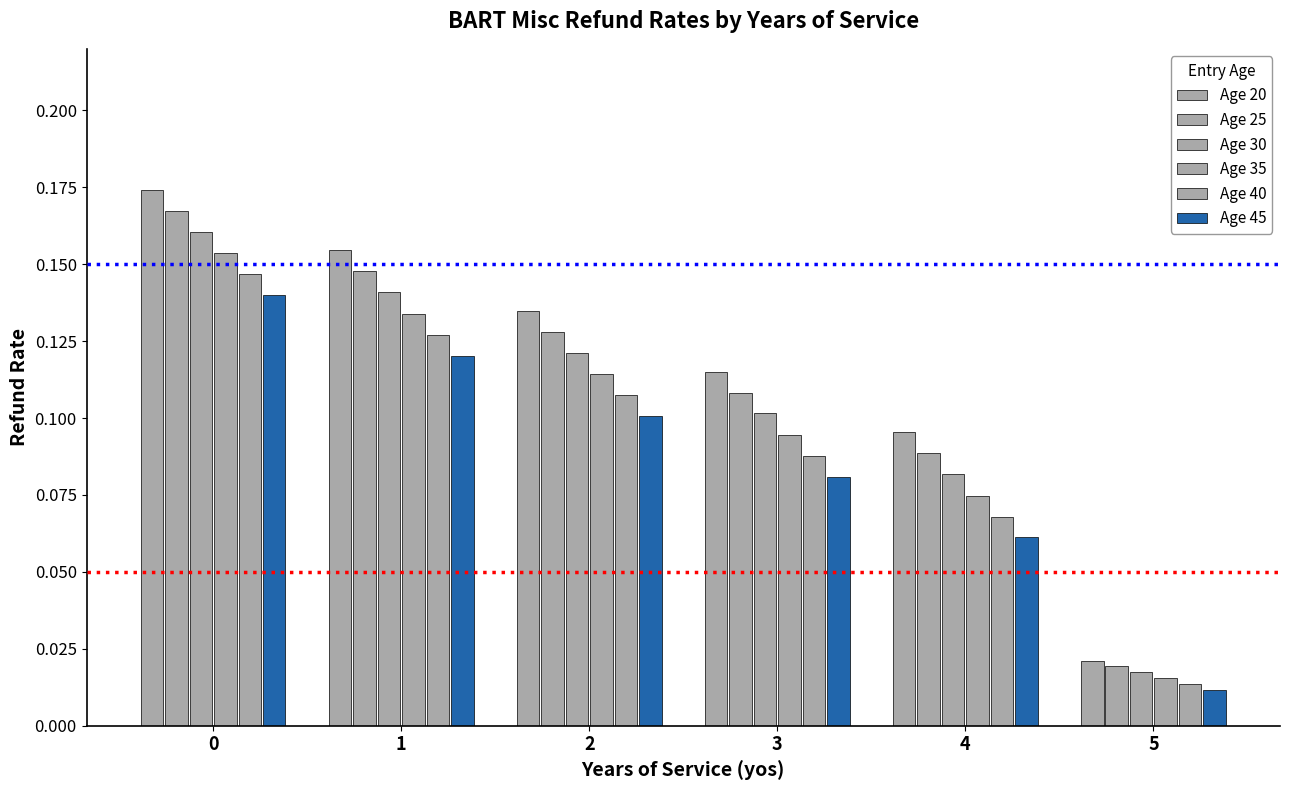

Count the number of categories in the chart.

6